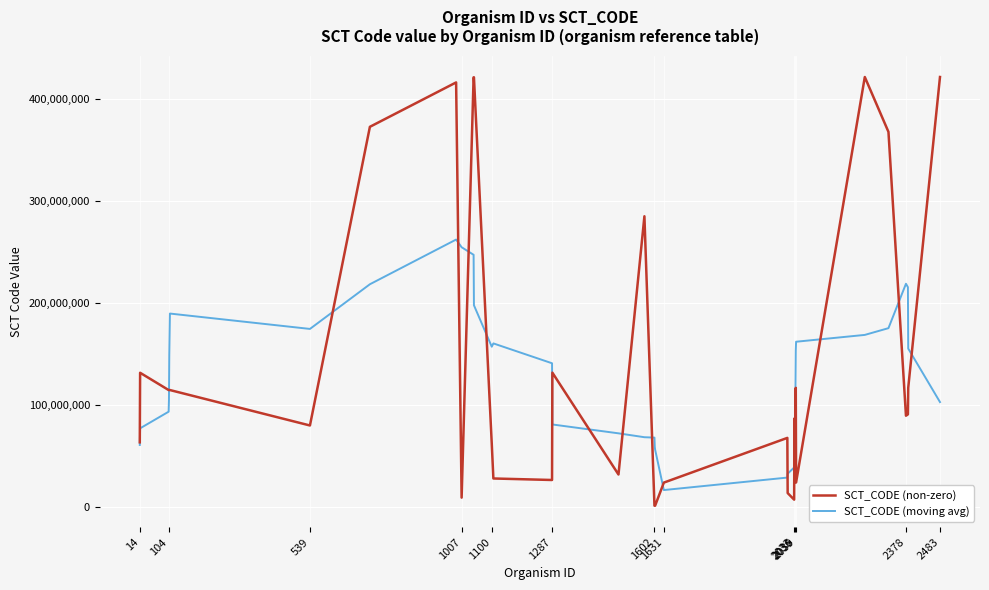

Rank the series by their average value, from highest to lowest.

SCT_CODE (non-zero), SCT_CODE (moving avg)